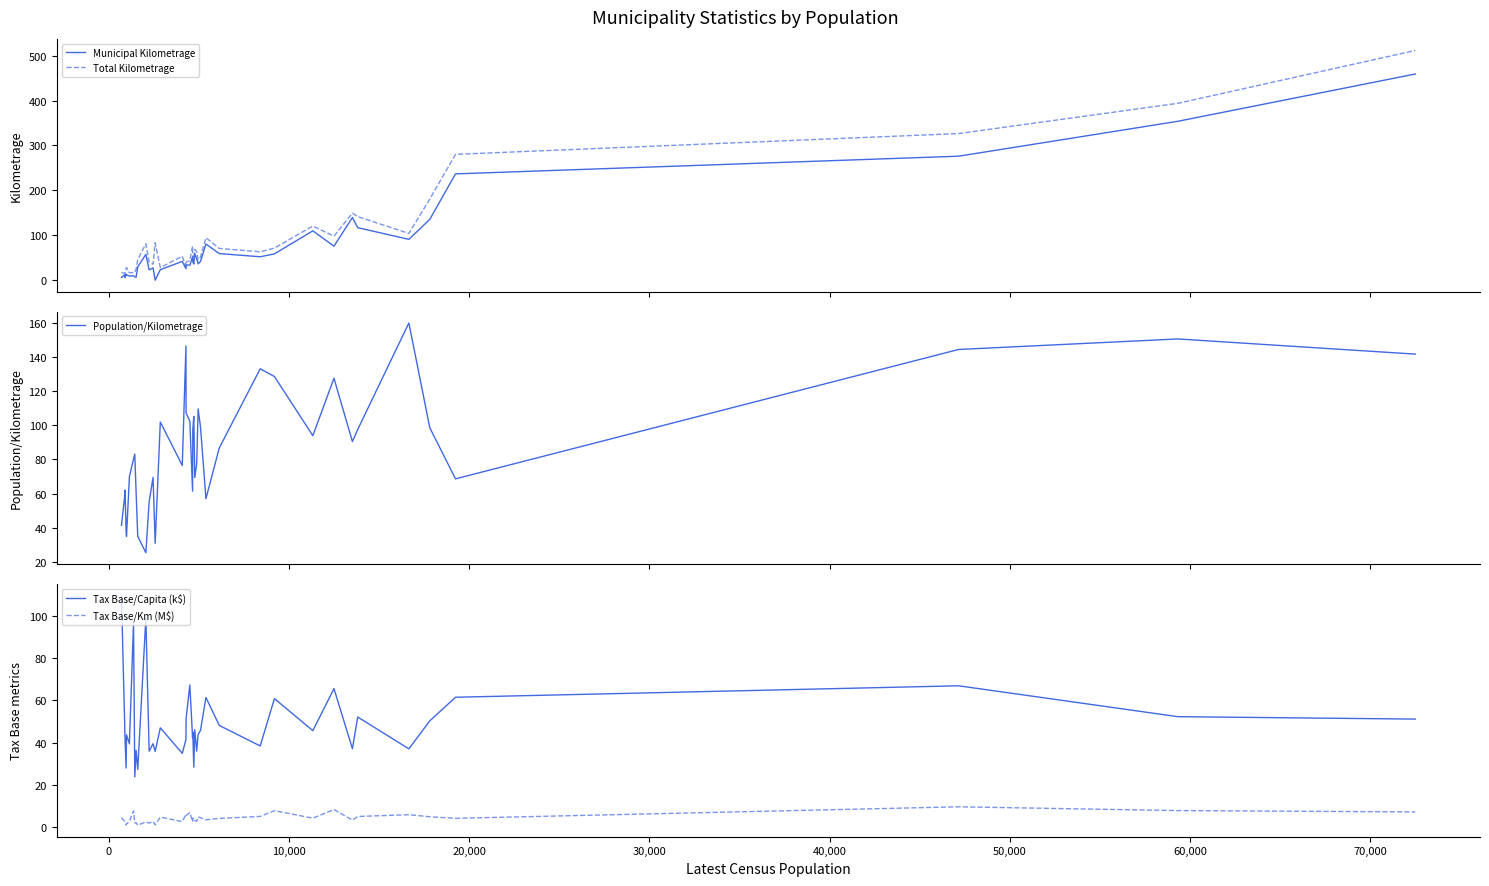

What is the maximum value for Population/Kilometrage?

159.9